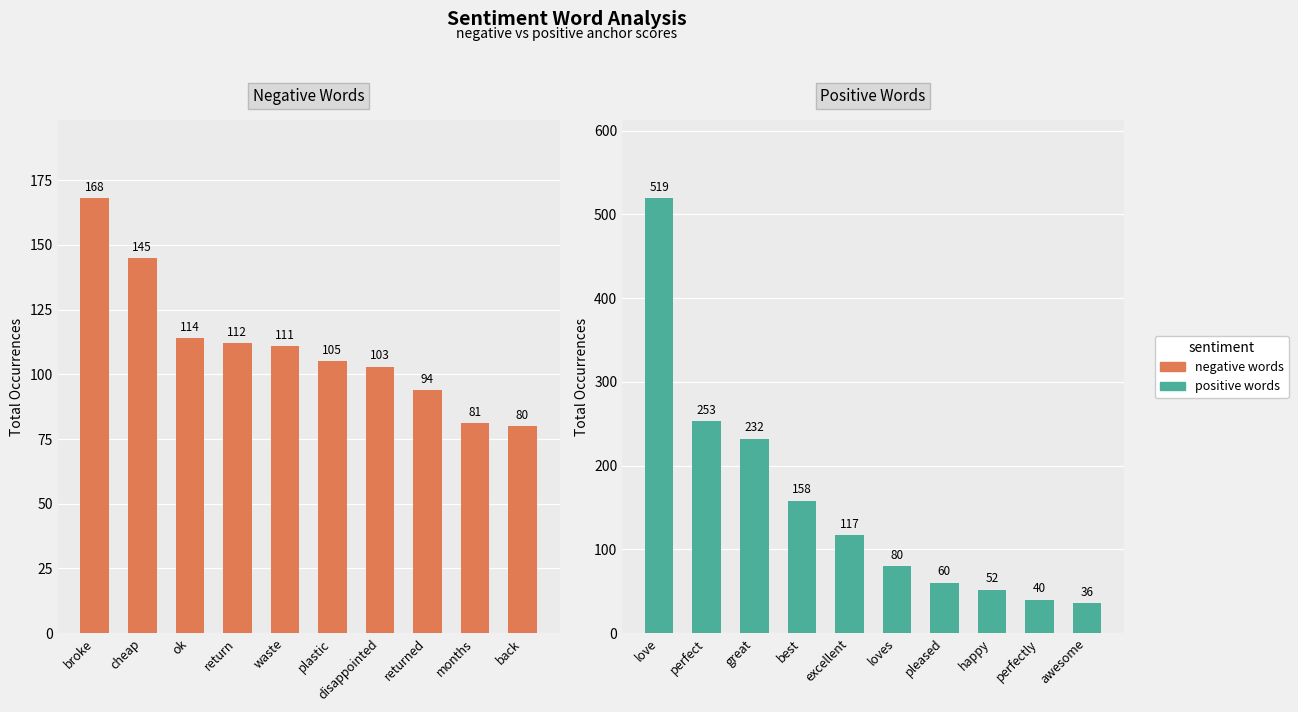

What is the value of the Positive Words bar at the 3rd from the left?

232